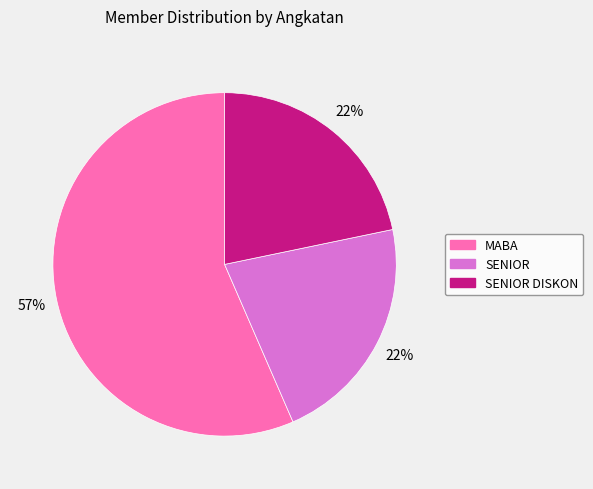

Is there any slice that represents more than half of the pie?

Yes